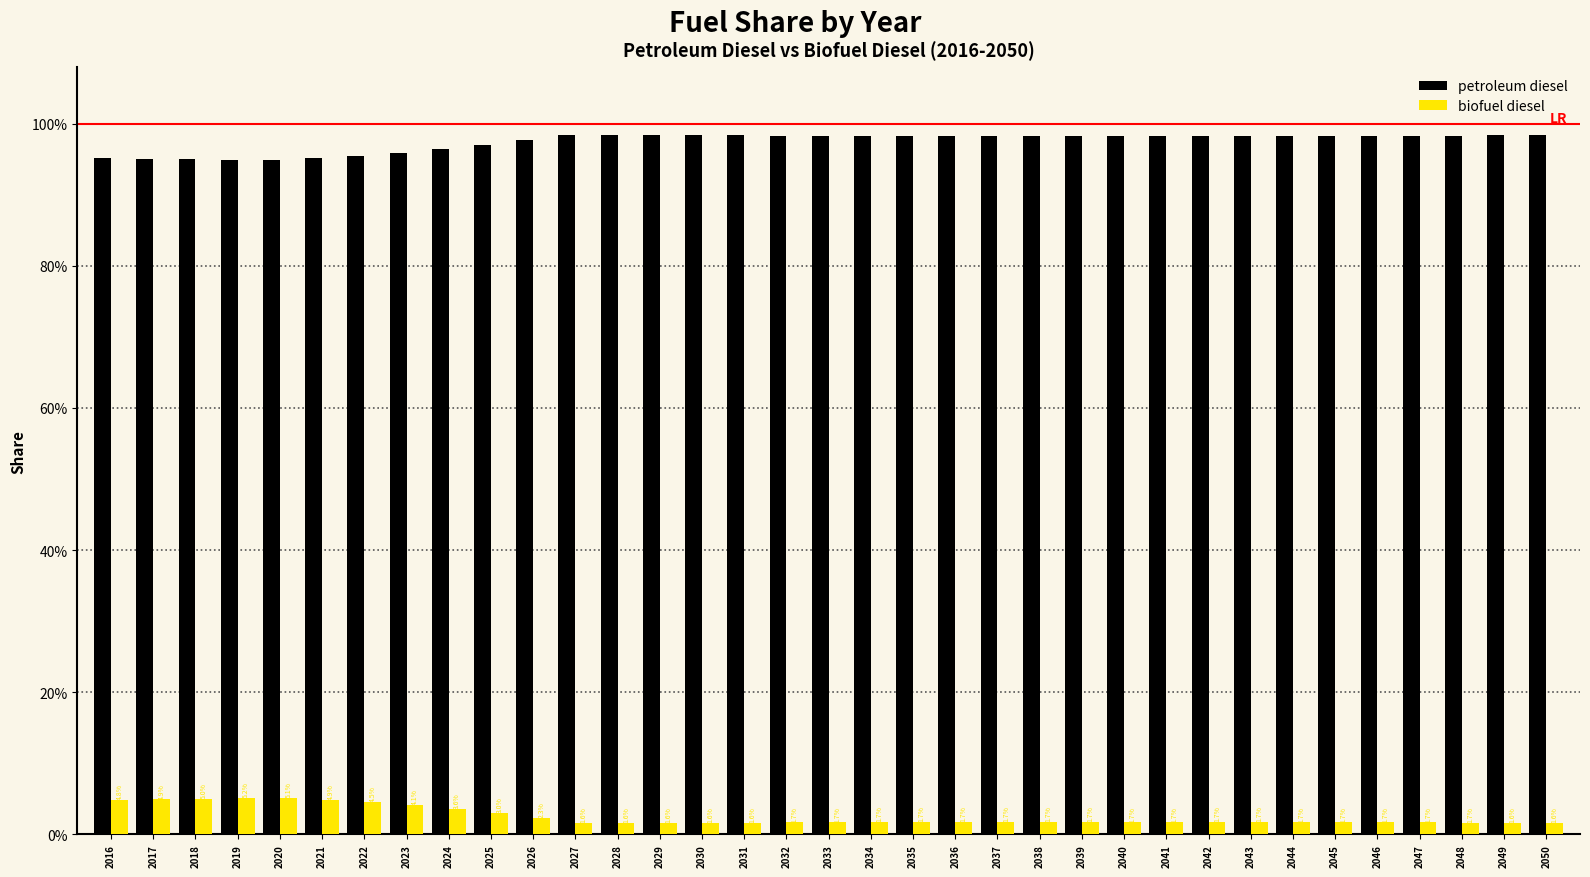

Reading left to right, extract all data points from this chart.

petroleum diesel: 2016=1.0	2017=1.0	2018=1.0	2019=0.9	2020=0.9	2021=1.0	2022=1.0	2023=1.0	2024=1.0	2025=1.0	2026=1.0	2027=1.0	2028=1.0	2029=1.0	2030=1.0	2031=1.0	2032=1.0	2033=1.0	2034=1.0	2035=1.0	2036=1.0	2037=1.0	2038=1.0	2039=1.0	2040=1.0	2041=1.0	2042=1.0	2043=1.0	2044=1.0	2045=1.0	2046=1.0	2047=1.0	2048=1.0	2049=1.0	2050=1.0
biofuel diesel: 2016=0.0	2017=0.0	2018=0.0	2019=0.1	2020=0.1	2021=0.0	2022=0.0	2023=0.0	2024=0.0	2025=0.0	2026=0.0	2027=0.0	2028=0.0	2029=0.0	2030=0.0	2031=0.0	2032=0.0	2033=0.0	2034=0.0	2035=0.0	2036=0.0	2037=0.0	2038=0.0	2039=0.0	2040=0.0	2041=0.0	2042=0.0	2043=0.0	2044=0.0	2045=0.0	2046=0.0	2047=0.0	2048=0.0	2049=0.0	2050=0.0